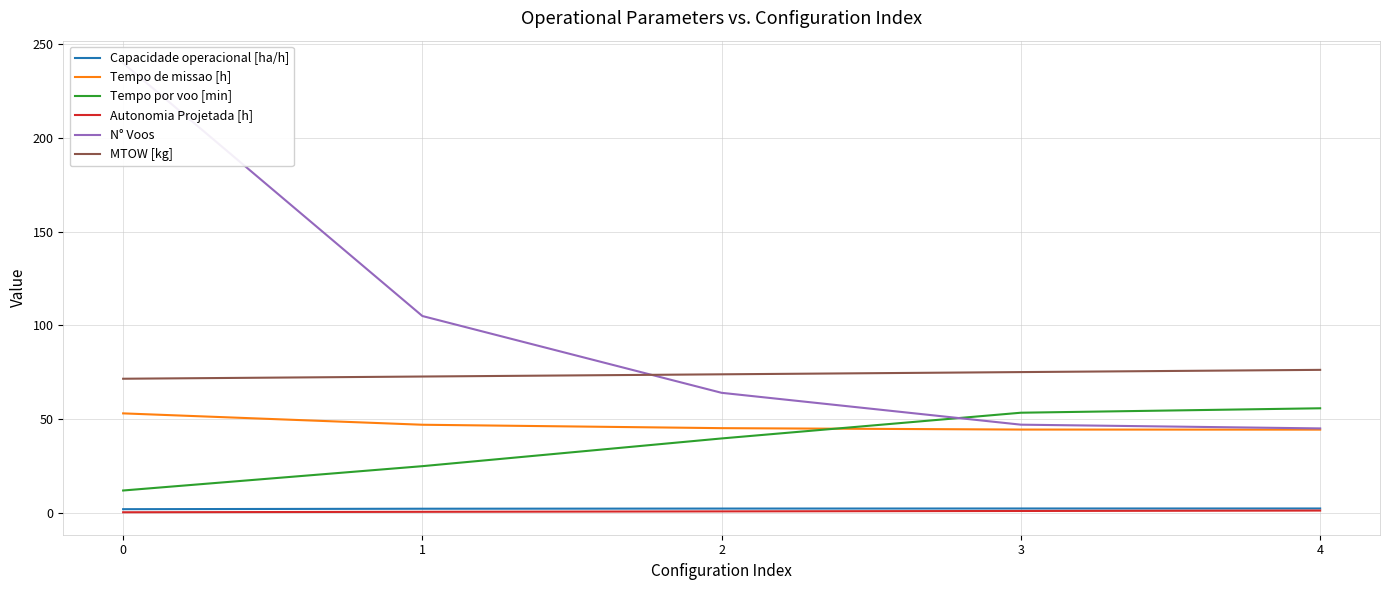

What is the difference between the maximum and minimum values in the Tempo por voo [min] series?

43.9